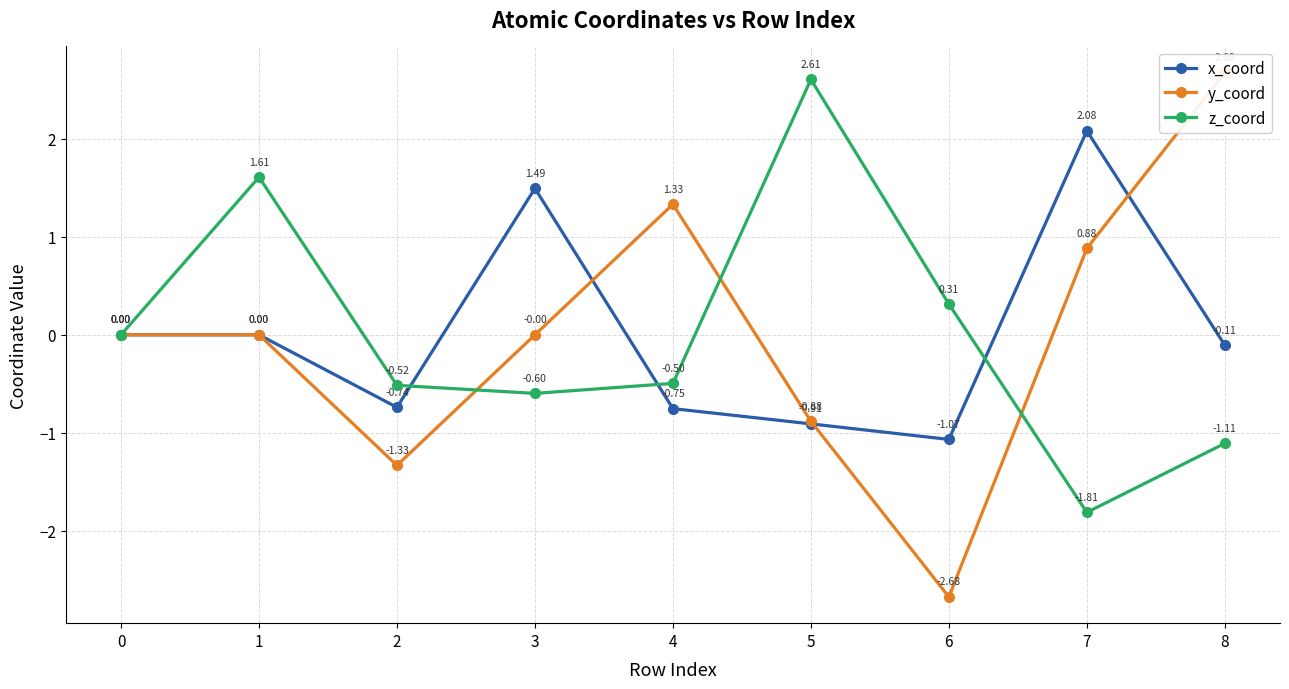

True or false: y_coord and x_coord intersect in this chart.

True